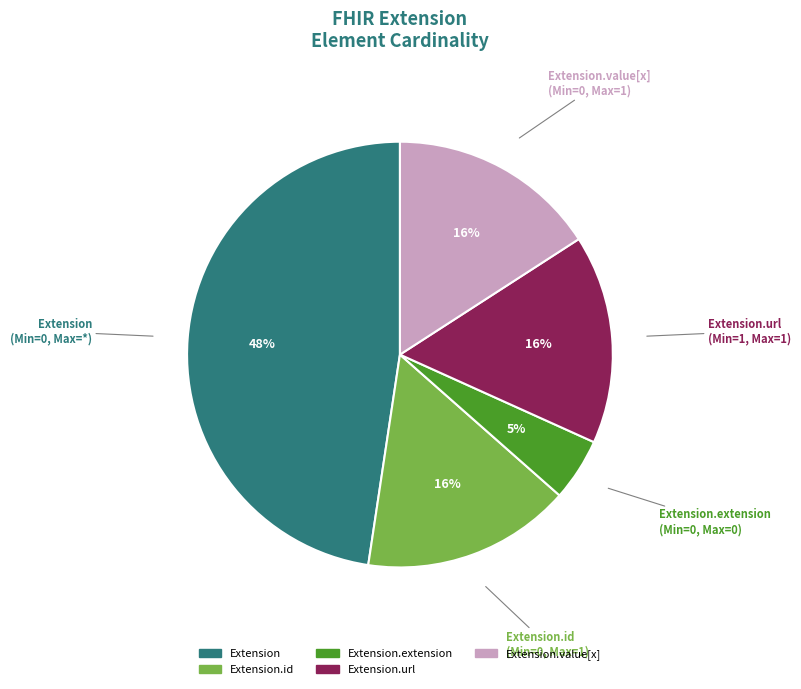

Does any single category account for the majority?

No